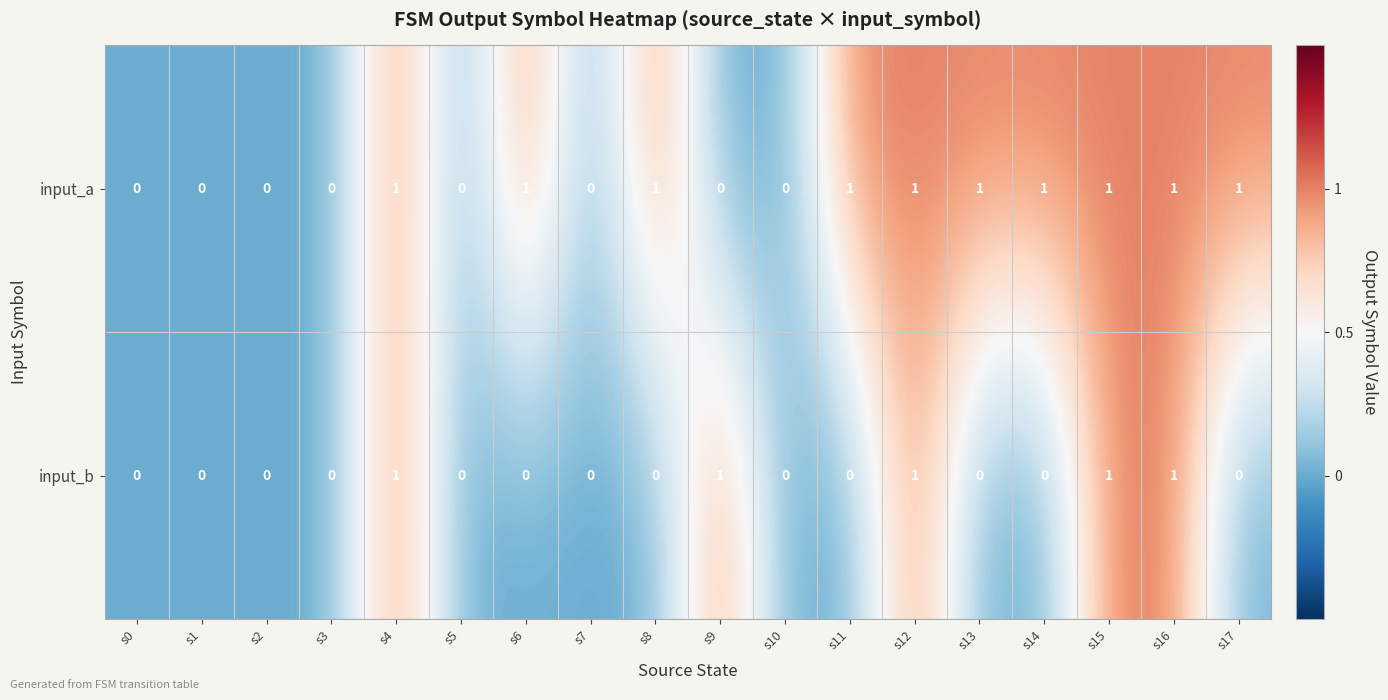

List the series in order of their overall mean, lowest first.

input_b, input_a